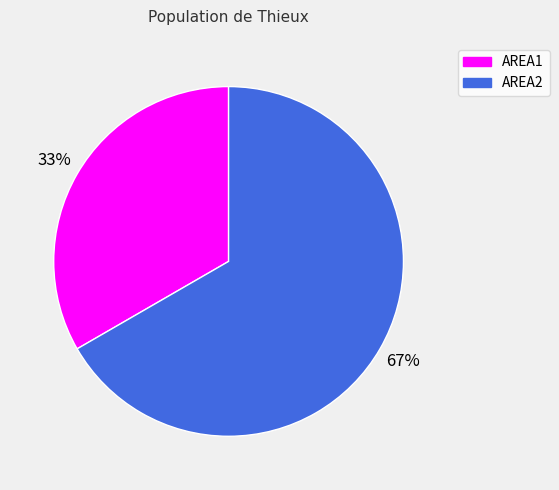

To the nearest percent, what is the average slice percentage?

50%